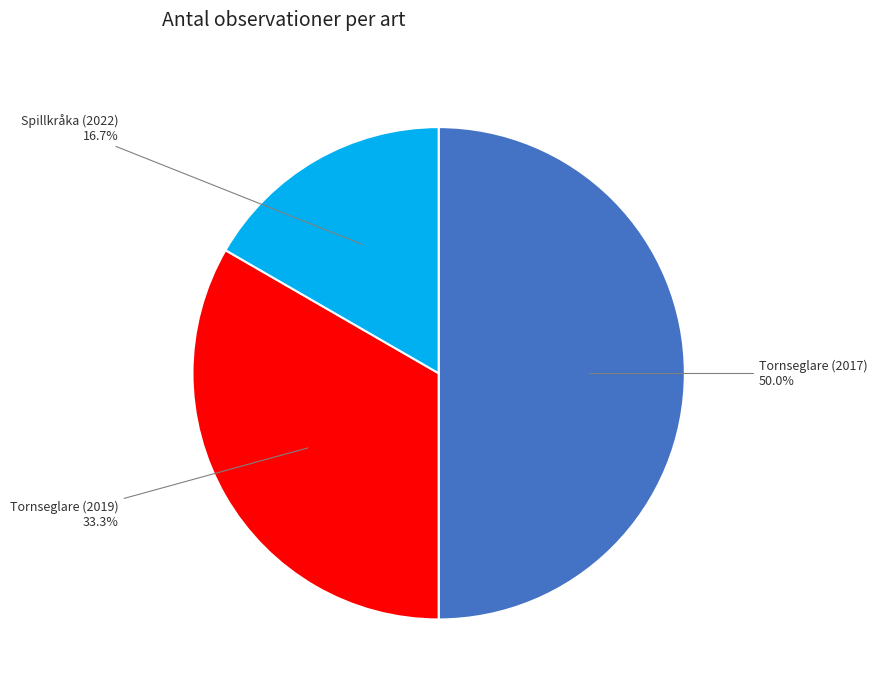

How many slices are in this pie chart?

3